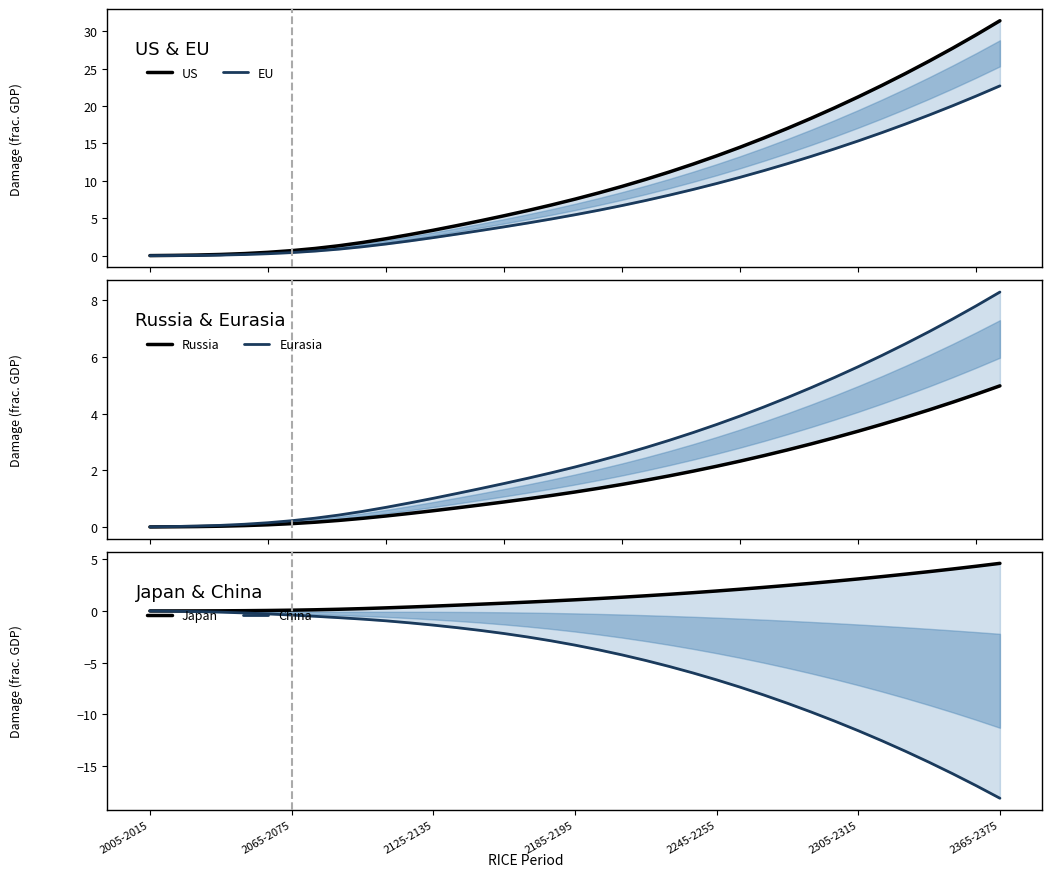

Which series has the largest total across all categories?

US